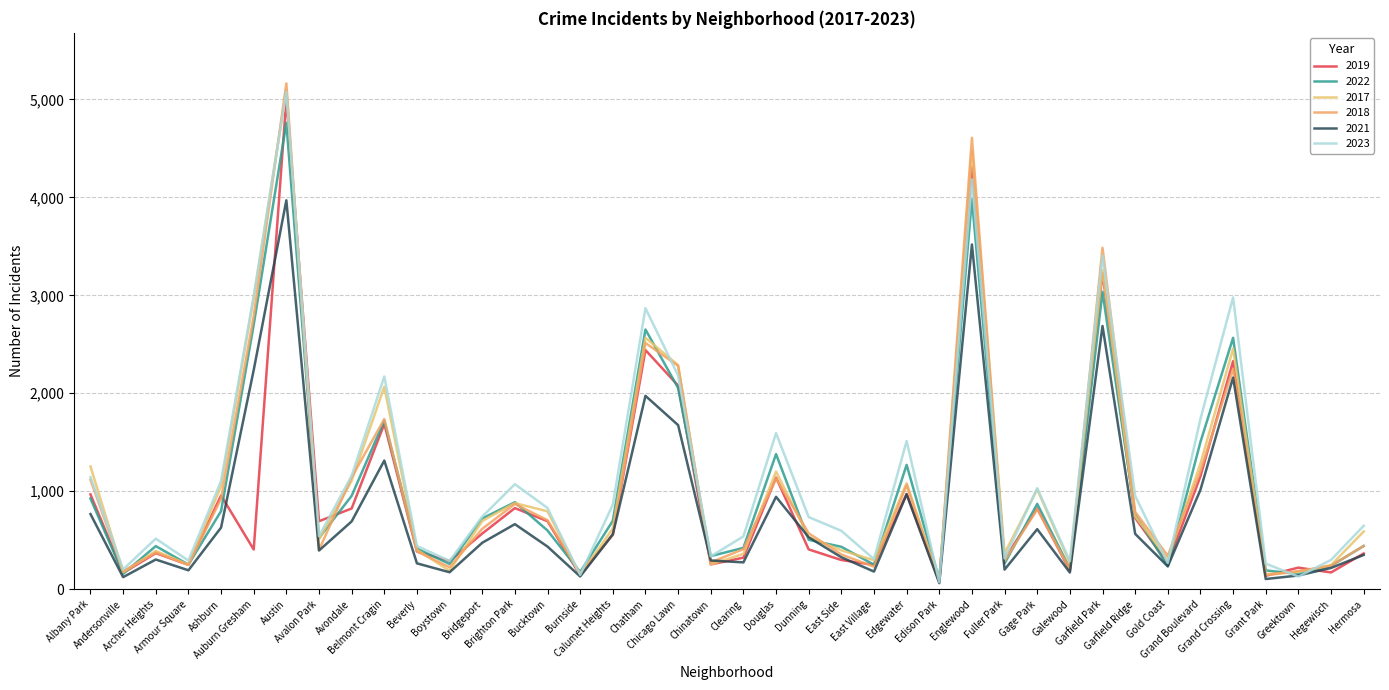

Reading left to right, extract all data points from this chart.

2019: Albany Park=968	Andersonville=166	Archer Heights=368	Armour Square=249	Ashburn=957	Auburn Gresham=405	Austin=5008	Avalon Park=694	Avondale=824	Belmont Cragin=1687	Beverly=385	Boystown=287	Bridgeport=568	Brighton Park=828	Bucktown=694	Burnside=142	Calumet Heights=561	Chatham=2441	Chicago Lawn=2079	Chinatown=253	Clearing=322	Douglas=1140	Dunning=406	East Side=298	East Village=248	Edgewater=972	Edison Park=77	Englewood=4309	Fuller Park=308	Gage Park=825	Galewood=189	Garfield Park=3226	Garfield Ridge=728	Gold Coast=261	Grand Boulevard=1153	Grand Crossing=2328	Grant Park=138	Greektown=220	Hegewisch=171	Hermosa=365
2022: Albany Park=926	Andersonville=157	Archer Heights=440	Armour Square=251	Ashburn=797	Auburn Gresham=2699	Austin=4761	Avalon Park=522	Avondale=953	Belmont Cragin=1720	Beverly=414	Boystown=258	Bridgeport=722	Brighton Park=888	Bucktown=599	Burnside=175	Calumet Heights=698	Chatham=2651	Chicago Lawn=2054	Chinatown=338	Clearing=422	Douglas=1379	Dunning=504	East Side=433	East Village=250	Edgewater=1269	Edison Park=99	Englewood=3982	Fuller Park=263	Gage Park=871	Galewood=210	Garfield Park=3035	Garfield Ridge=766	Gold Coast=236	Grand Boulevard=1503	Grand Crossing=2566	Grant Park=192	Greektown=154	Hegewisch=239	Hermosa=441
2017: Albany Park=1252	Andersonville=171	Archer Heights=391	Armour Square=250	Ashburn=1053	Auburn Gresham=2973	Austin=5096	Avalon Park=508	Avondale=1107	Belmont Cragin=2066	Beverly=403	Boystown=188	Bridgeport=697	Brighton Park=879	Bucktown=795	Burnside=145	Calumet Heights=620	Chatham=2566	Chicago Lawn=2288	Chinatown=253	Clearing=360	Douglas=1201	Dunning=531	East Side=397	East Village=296	Edgewater=1082	Edison Park=87	Englewood=4471	Fuller Park=365	Gage Park=1019	Galewood=265	Garfield Park=3257	Garfield Ridge=743	Gold Coast=311	Grand Boulevard=1281	Grand Crossing=2456	Grant Park=154	Greektown=176	Hegewisch=246	Hermosa=589
2018: Albany Park=1117	Andersonville=184	Archer Heights=374	Armour Square=248	Ashburn=924	Auburn Gresham=2787	Austin=5163	Avalon Park=401	Avondale=1142	Belmont Cragin=1737	Beverly=386	Boystown=224	Bridgeport=616	Brighton Park=870	Bucktown=704	Burnside=160	Calumet Heights=554	Chatham=2513	Chicago Lawn=2280	Chinatown=273	Clearing=409	Douglas=1131	Dunning=571	East Side=354	East Village=230	Edgewater=1063	Edison Park=75	Englewood=4608	Fuller Park=289	Gage Park=817	Galewood=202	Garfield Park=3485	Garfield Ridge=789	Gold Coast=342	Grand Boulevard=1205	Grand Crossing=2249	Grant Park=141	Greektown=185	Hegewisch=240	Hermosa=442
2021: Albany Park=767	Andersonville=123	Archer Heights=303	Armour Square=193	Ashburn=629	Auburn Gresham=2237	Austin=3970	Avalon Park=395	Avondale=692	Belmont Cragin=1313	Beverly=264	Boystown=173	Bridgeport=474	Brighton Park=664	Bucktown=435	Burnside=130	Calumet Heights=559	Chatham=1974	Chicago Lawn=1675	Chinatown=293	Clearing=274	Douglas=943	Dunning=530	East Side=326	East Village=180	Edgewater=969	Edison Park=62	Englewood=3519	Fuller Park=200	Gage Park=613	Galewood=170	Garfield Park=2687	Garfield Ridge=565	Gold Coast=233	Grand Boulevard=1015	Grand Crossing=2160	Grant Park=104	Greektown=140	Hegewisch=217	Hermosa=350
2023: Albany Park=1144	Andersonville=202	Archer Heights=516	Armour Square=292	Ashburn=1105	Auburn Gresham=2992	Austin=5080	Avalon Park=541	Avondale=1158	Belmont Cragin=2171	Beverly=441	Boystown=289	Bridgeport=741	Brighton Park=1072	Bucktown=829	Burnside=145	Calumet Heights=863	Chatham=2869	Chicago Lawn=2182	Chinatown=335	Clearing=539	Douglas=1593	Dunning=736	East Side=596	East Village=307	Edgewater=1513	Edison Park=72	Englewood=4184	Fuller Park=314	Gage Park=1031	Galewood=286	Garfield Park=3405	Garfield Ridge=953	Gold Coast=268	Grand Boulevard=1738	Grand Crossing=2978	Grant Park=261	Greektown=129	Hegewisch=299	Hermosa=647